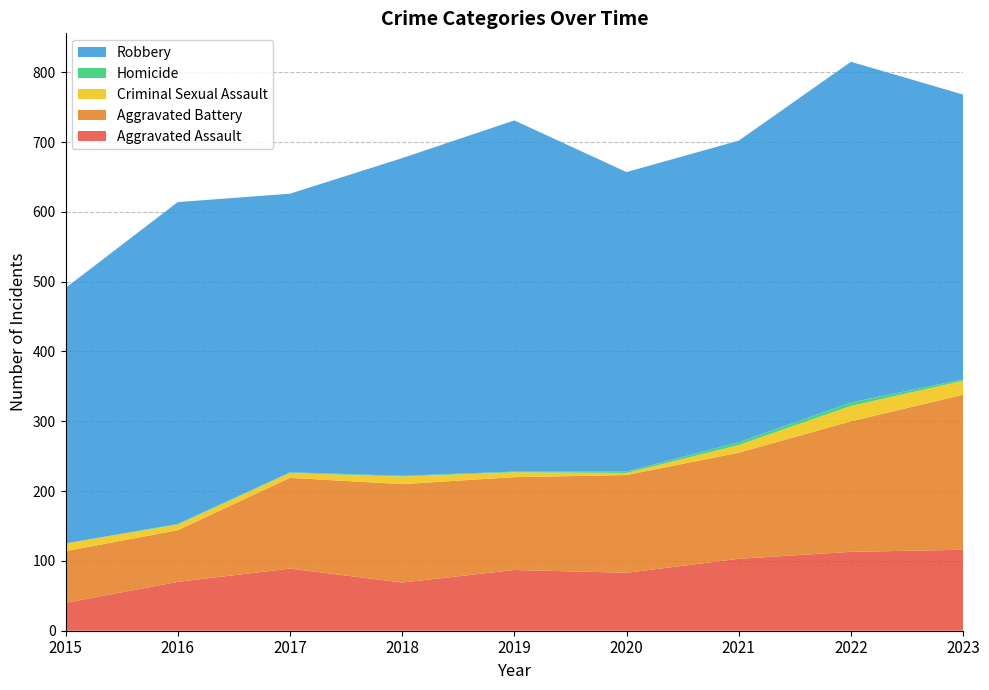

Reading left to right, extract all data points from this chart.

Aggravated Assault: 2015=40	2016=70	2017=89	2018=69	2019=87	2020=83	2021=103	2022=113	2023=116
Aggravated Battery: 2015=74	2016=74	2017=130	2018=141	2019=133	2020=140	2021=152	2022=187	2023=222
Criminal Sexual Assault: 2015=11	2016=8	2017=7	2018=11	2019=7	2020=3	2021=11	2022=22	2023=20
Homicide: 2015=0	2016=1	2017=1	2018=1	2019=1	2020=2	2021=4	2022=5	2023=2
Robbery: 2015=366	2016=461	2017=399	2018=455	2019=503	2020=429	2021=432	2022=488	2023=408